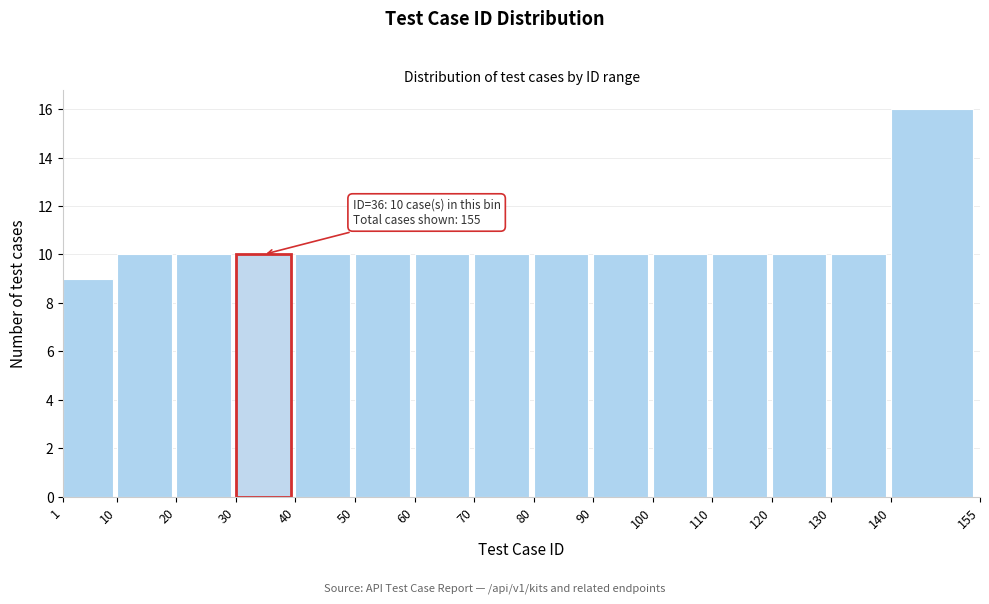

Which range on the x-axis has the tallest bar?

140 to 155